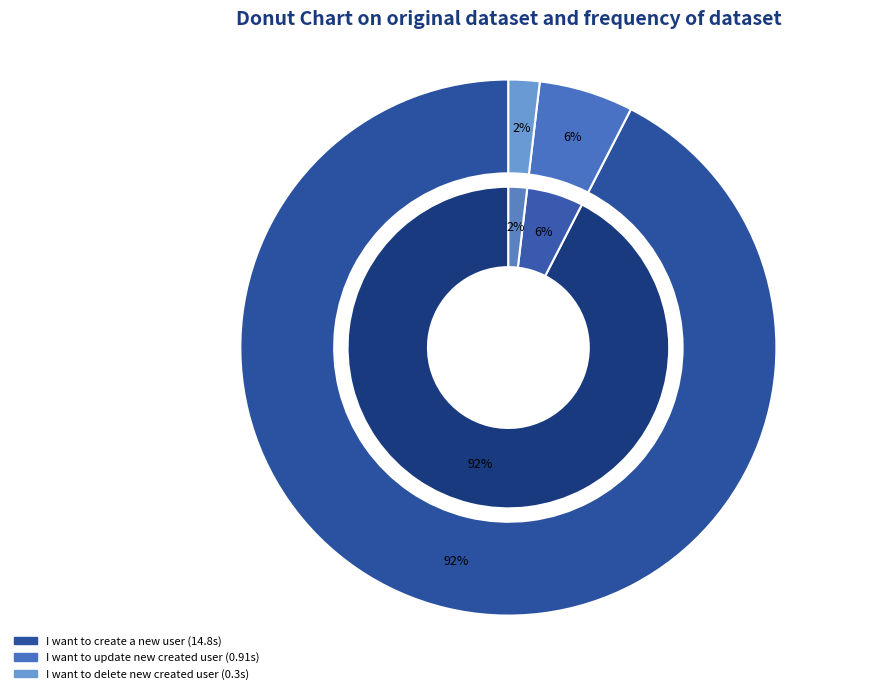

Is the sum of I want to delete new created user and I want to update new created user greater than half?

No